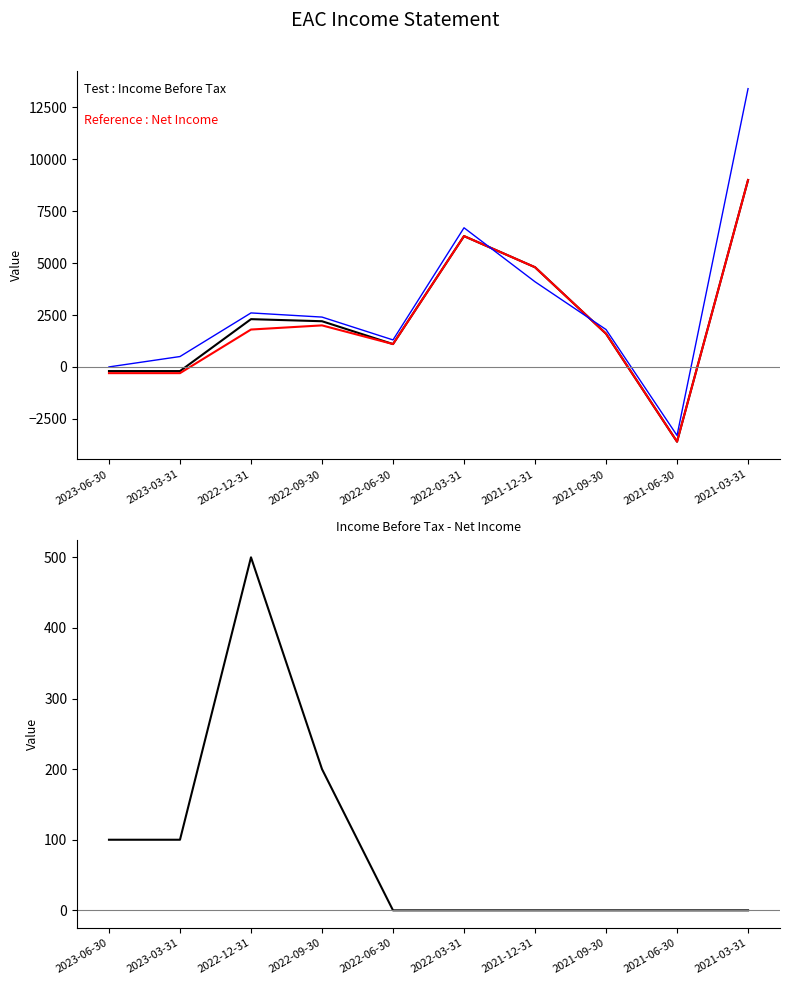

What is the total value across all series at 2022-09-30?

6800